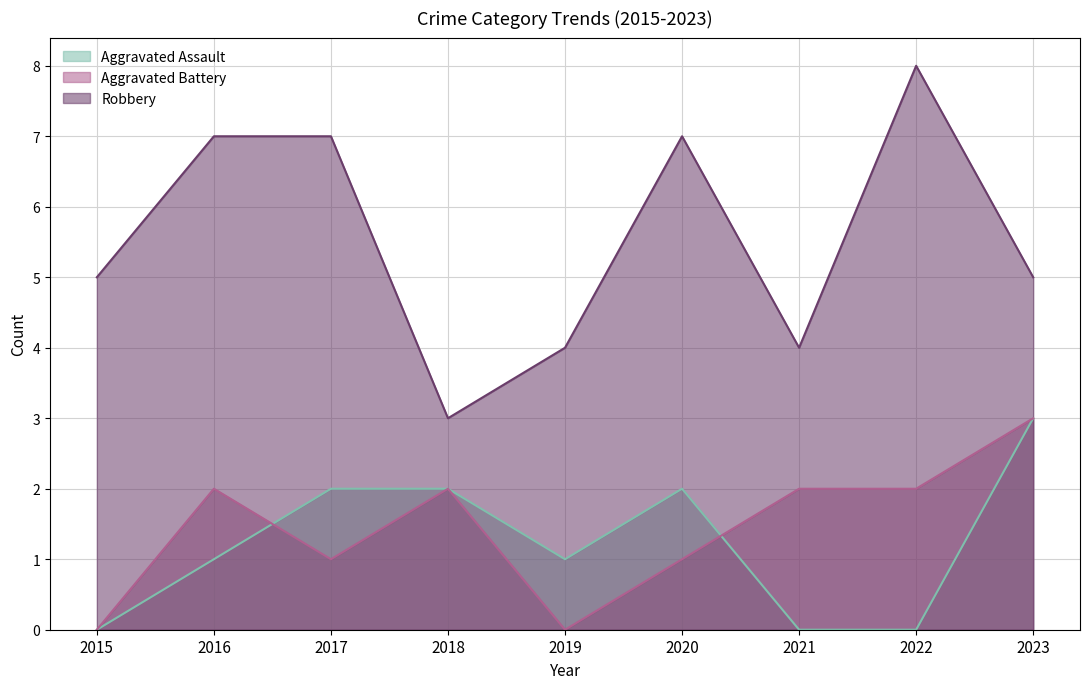

In Aggravated Assault, how many points are higher than both neighbors (excluding endpoints)?

1